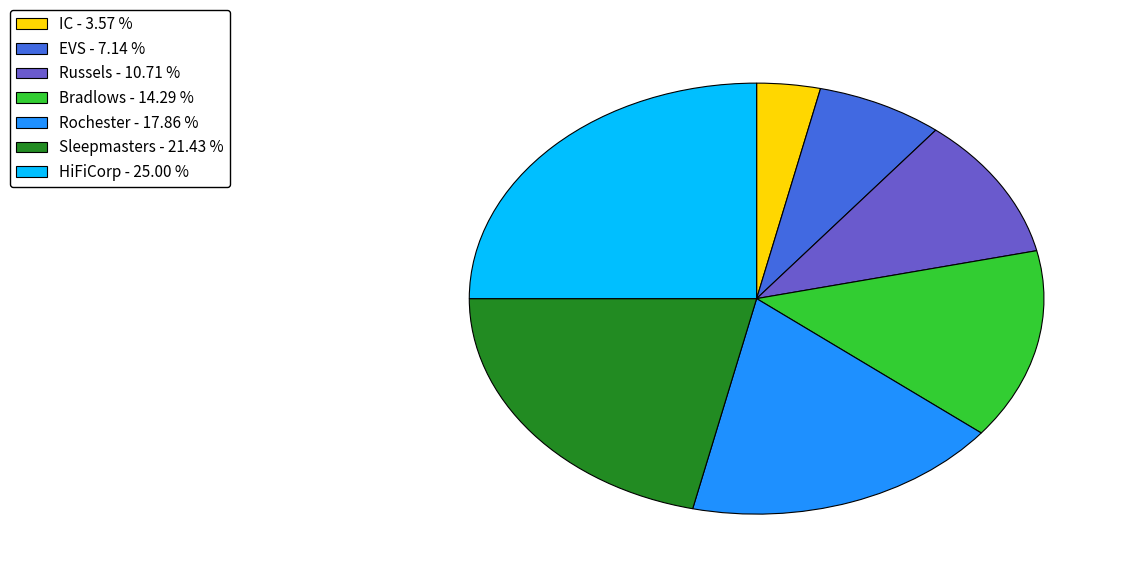

Does any single category account for the majority?

No